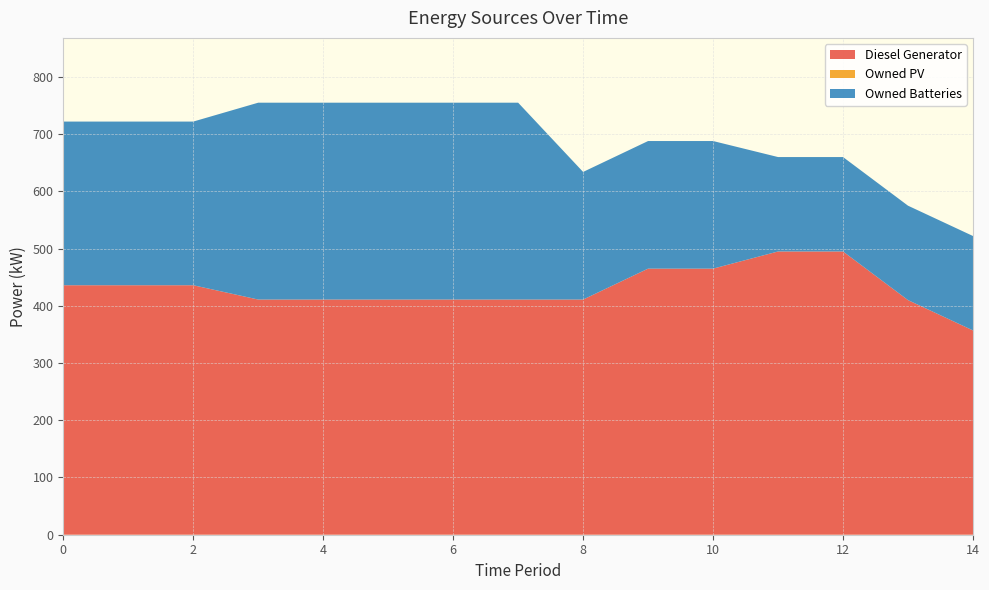

Reading left to right, transcribe all the data shown in this chart.

Diesel Generator: 0=436	1=436	2=436	3=411	4=411	5=411	6=411	7=411	8=411	9=465	10=465	11=495	12=495	13=410	14=357
Owned PV: 0=0	1=0	2=0	3=0	4=0	5=0	6=0	7=0	8=0	9=0	10=0	11=0	12=0	13=0	14=0
Owned Batteries: 0=286	1=286	2=286	3=344	4=344	5=344	6=344	7=344	8=223	9=223	10=223	11=165	12=165	13=165	14=165